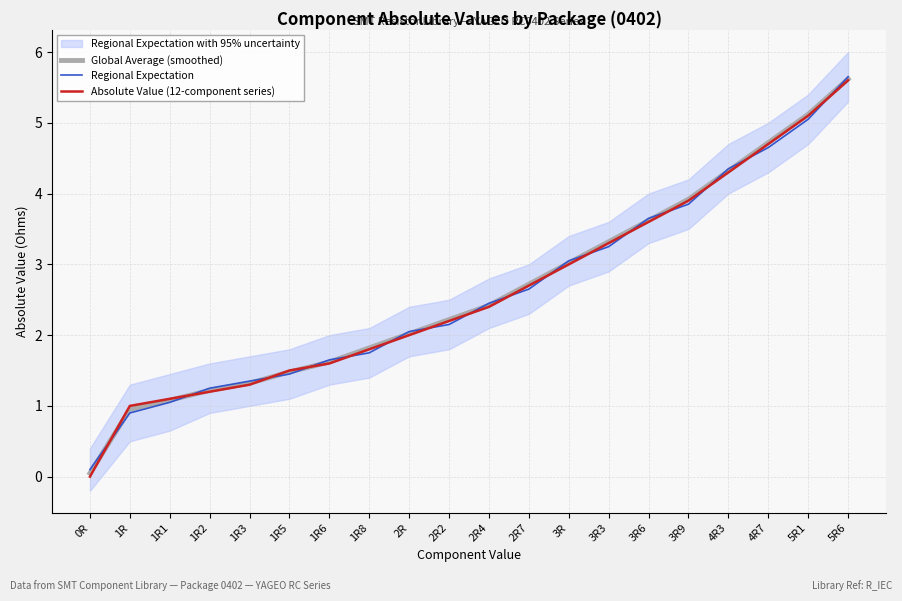

Rank the series at 4R7 from highest to lowest value.

Global Average (smoothed), Absolute Value (12-component series), Regional Expectation